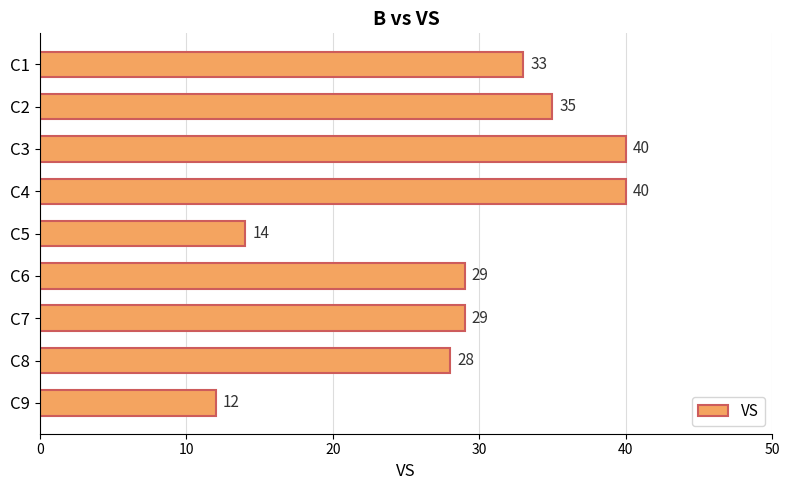

True or false: the data shows 36 at C8.

False